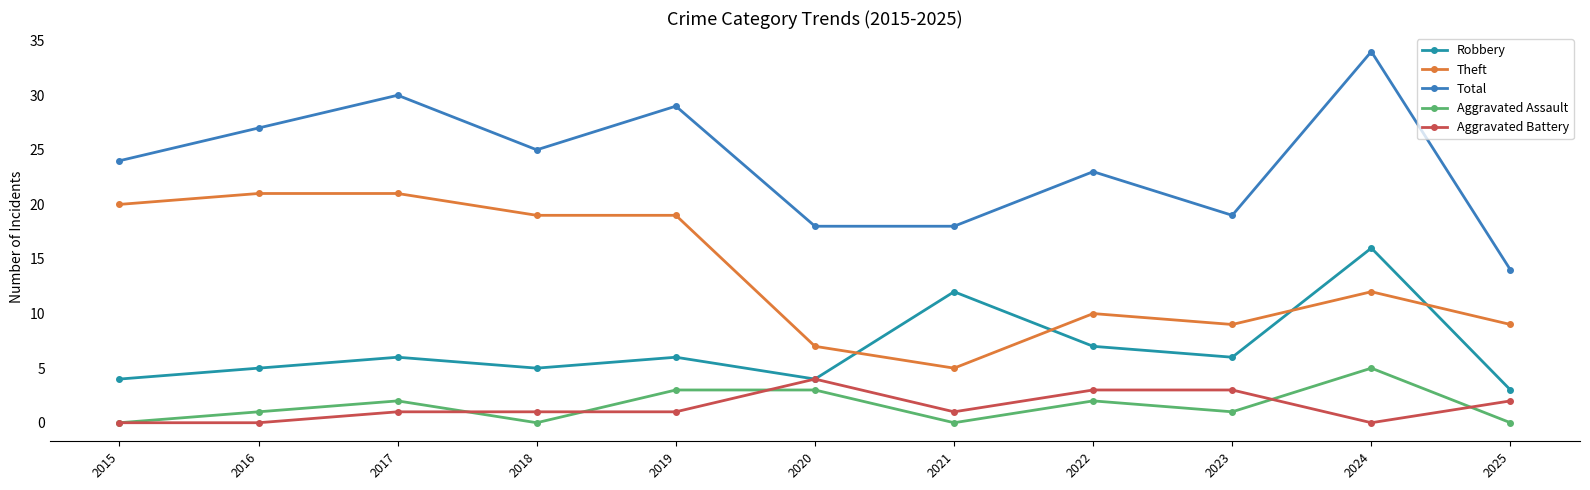

True or false: Total and Theft intersect in this chart.

False